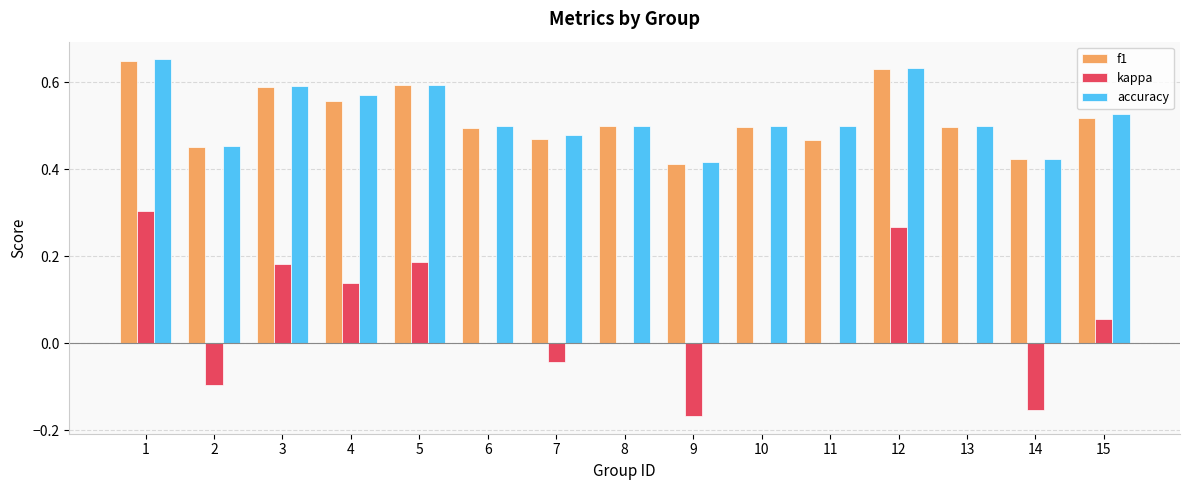

What is the sum of all accuracy values?

7.8